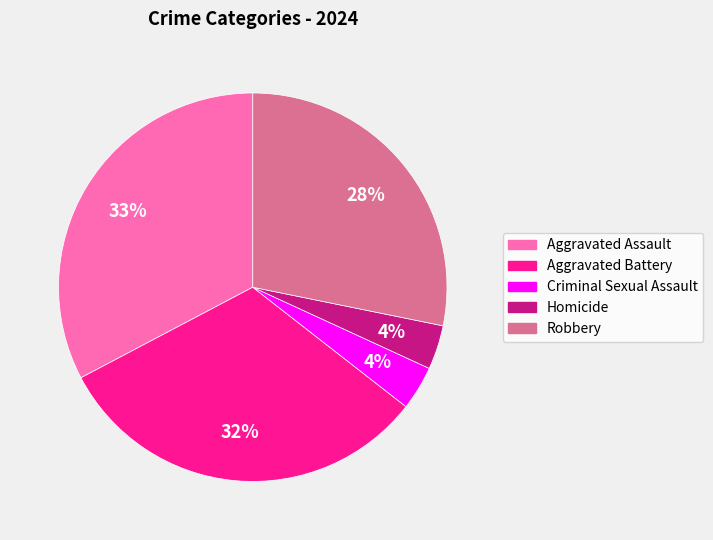

To the nearest percent, what is the average slice percentage?

20%